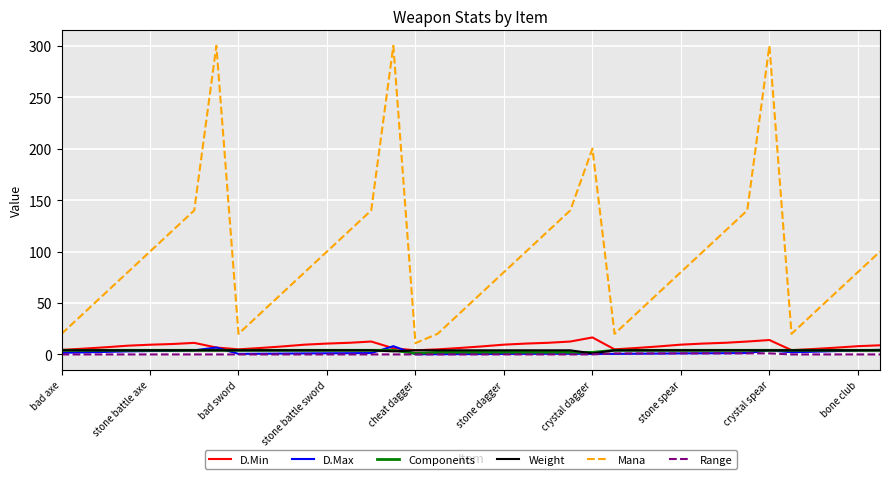

Which series has the widest spread of values?

Mana